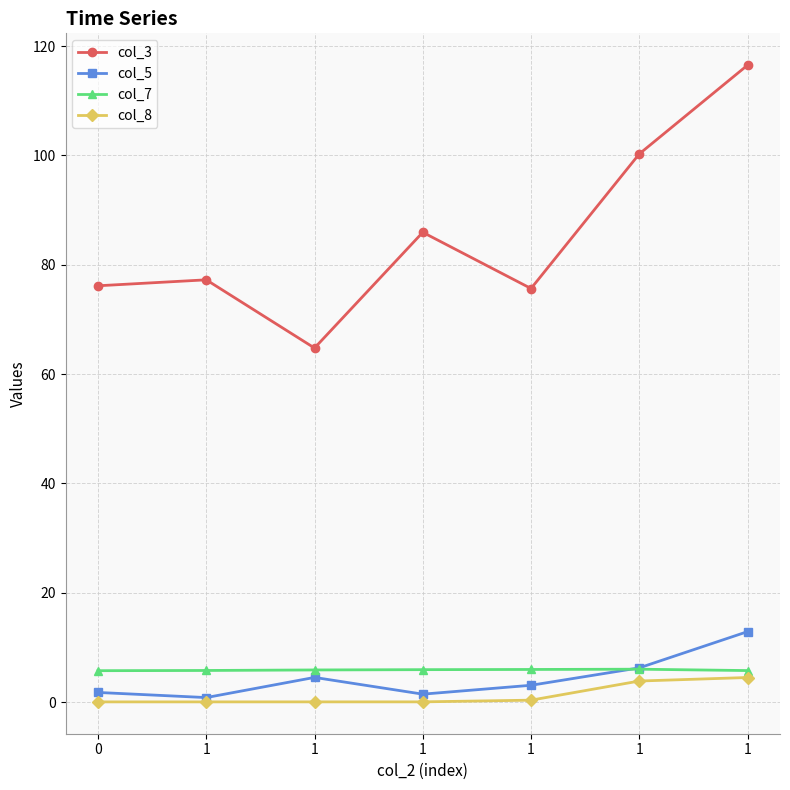

True or false: col_8 and col_7 cross at least once.

False